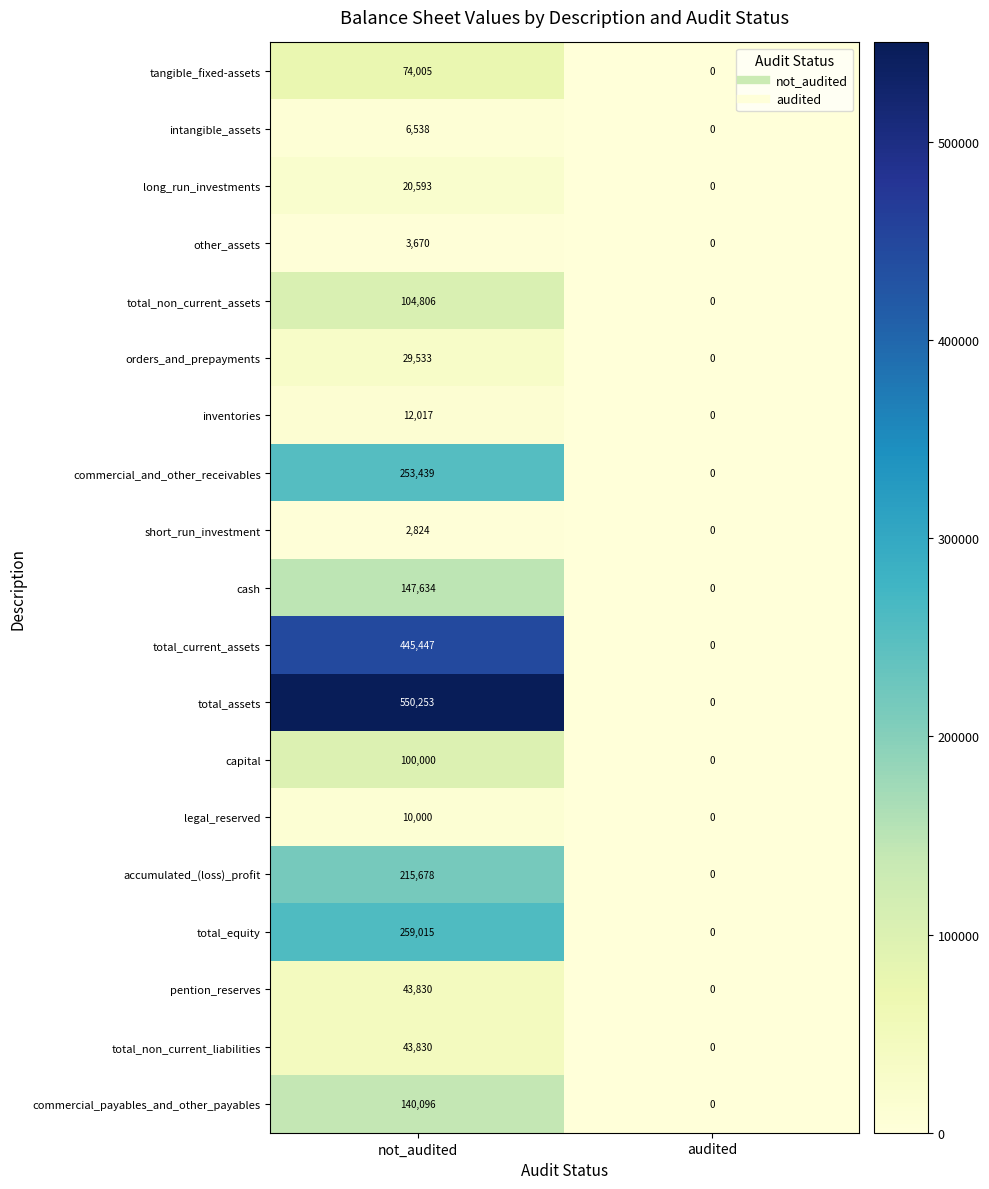

What is the sum of all total_equity values?

259015